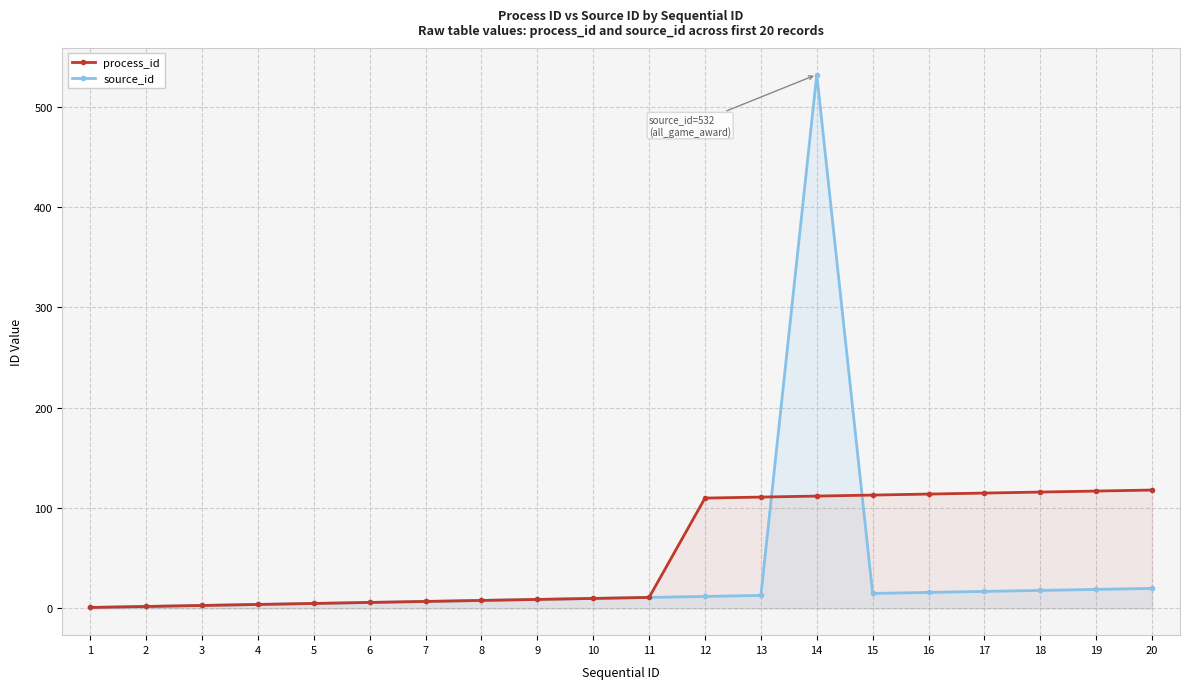

Reading left to right, list all the values displayed in this chart.

process_id: 1=1	2=2	3=3	4=4	5=5	6=6	7=7	8=8	9=9	10=10	11=11	12=110	13=111	14=112	15=113	16=114	17=115	18=116	19=117	20=118
source_id: 1=1	2=2	3=3	4=4	5=5	6=6	7=7	8=8	9=9	10=10	11=11	12=12	13=13	14=532	15=15	16=16	17=17	18=18	19=19	20=20